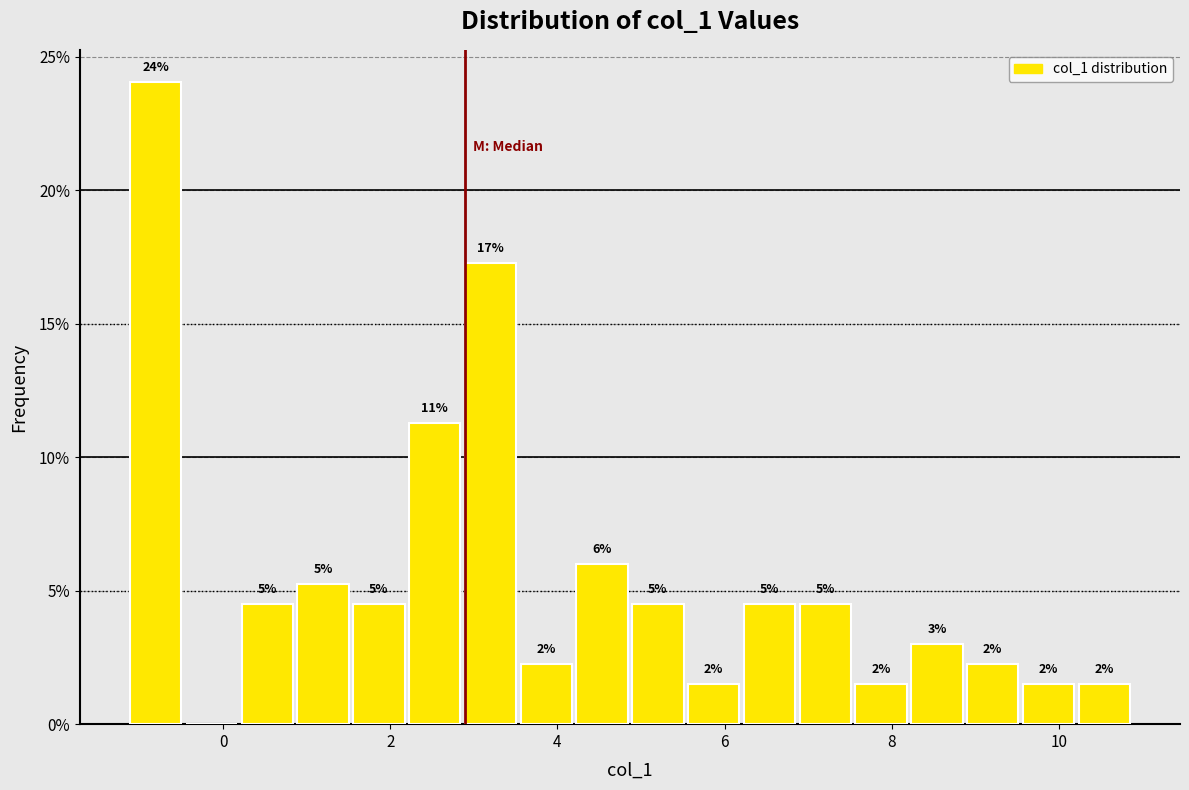

Around what value on the x-axis is the tallest bar? Give the approximate position of its centre, as read against the axis.

-0.8